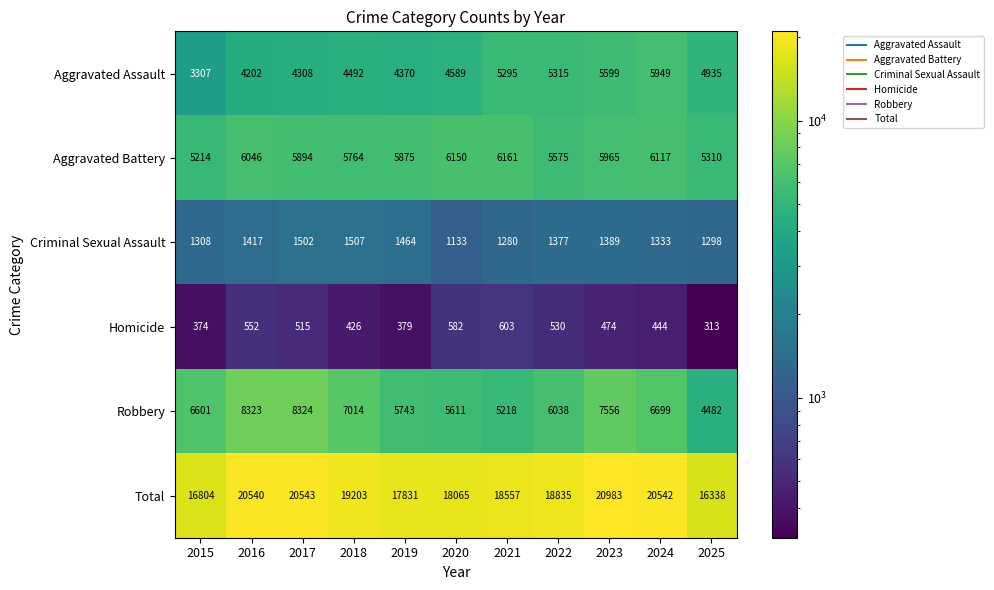

Rank the series at 2017 from lowest to highest value.

Homicide, Criminal Sexual Assault, Aggravated Assault, Aggravated Battery, Robbery, Total